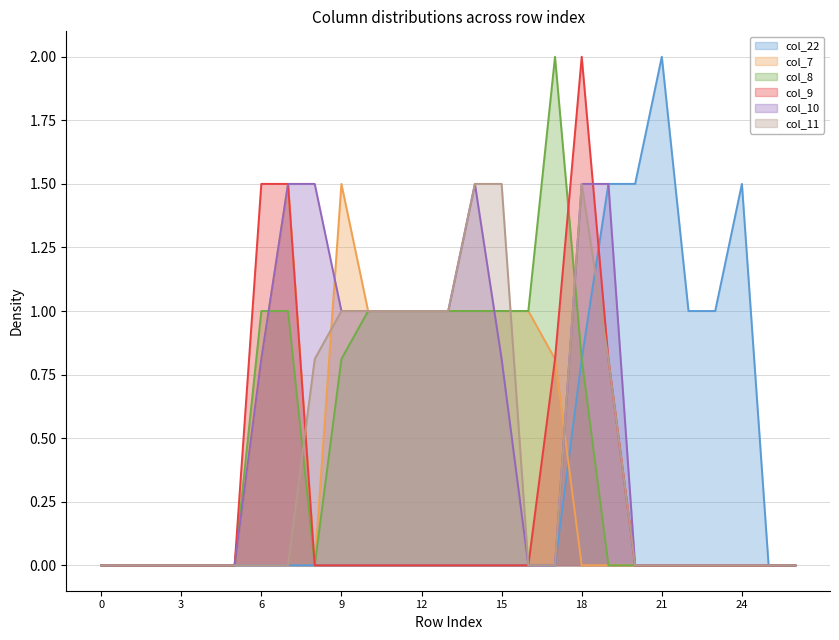

Reading right to left, transcribe all the data shown in this chart.

col_22: 26=0.0	25=0.0	24=1.5	23=1.0	22=1.0	21=2.0	20=1.5	19=1.5	18=0.8	17=0.0	16=0.0	15=0.0	14=0.0	13=0.0	12=0.0	11=0.0	10=0.0	9=0.0	8=0.0	7=0.0	6=0.0	5=0.0	4=0.0	3=0.0	2=0.0	1=0.0	0=0.0
col_7: 26=0.0	25=0.0	24=0.0	23=0.0	22=0.0	21=0.0	20=0.0	19=0.0	18=0.0	17=0.8	16=1.0	15=1.0	14=1.0	13=1.0	12=1.0	11=1.0	10=1.0	9=1.5	8=0.0	7=1.5	6=0.8	5=0.0	4=0.0	3=0.0	2=0.0	1=0.0	0=0.0
col_8: 26=0.0	25=0.0	24=0.0	23=0.0	22=0.0	21=0.0	20=0.0	19=0.0	18=0.8	17=2.0	16=1.0	15=1.0	14=1.0	13=1.0	12=1.0	11=1.0	10=1.0	9=0.8	8=0.0	7=1.0	6=1.0	5=0.0	4=0.0	3=0.0	2=0.0	1=0.0	0=0.0
col_9: 26=0.0	25=0.0	24=0.0	23=0.0	22=0.0	21=0.0	20=0.0	19=0.8	18=2.0	17=0.8	16=0.0	15=0.0	14=0.0	13=0.0	12=0.0	11=0.0	10=0.0	9=0.0	8=0.0	7=1.5	6=1.5	5=0.0	4=0.0	3=0.0	2=0.0	1=0.0	0=0.0
col_10: 26=0.0	25=0.0	24=0.0	23=0.0	22=0.0	21=0.0	20=0.0	19=1.5	18=1.5	17=0.0	16=0.0	15=0.8	14=1.5	13=1.0	12=1.0	11=1.0	10=1.0	9=1.0	8=1.5	7=1.5	6=0.8	5=0.0	4=0.0	3=0.0	2=0.0	1=0.0	0=0.0
col_11: 26=0.0	25=0.0	24=0.0	23=0.0	22=0.0	21=0.0	20=0.0	19=0.8	18=1.5	17=0.0	16=0.0	15=1.5	14=1.5	13=1.0	12=1.0	11=1.0	10=1.0	9=1.0	8=0.8	7=0.0	6=0.0	5=0.0	4=0.0	3=0.0	2=0.0	1=0.0	0=0.0